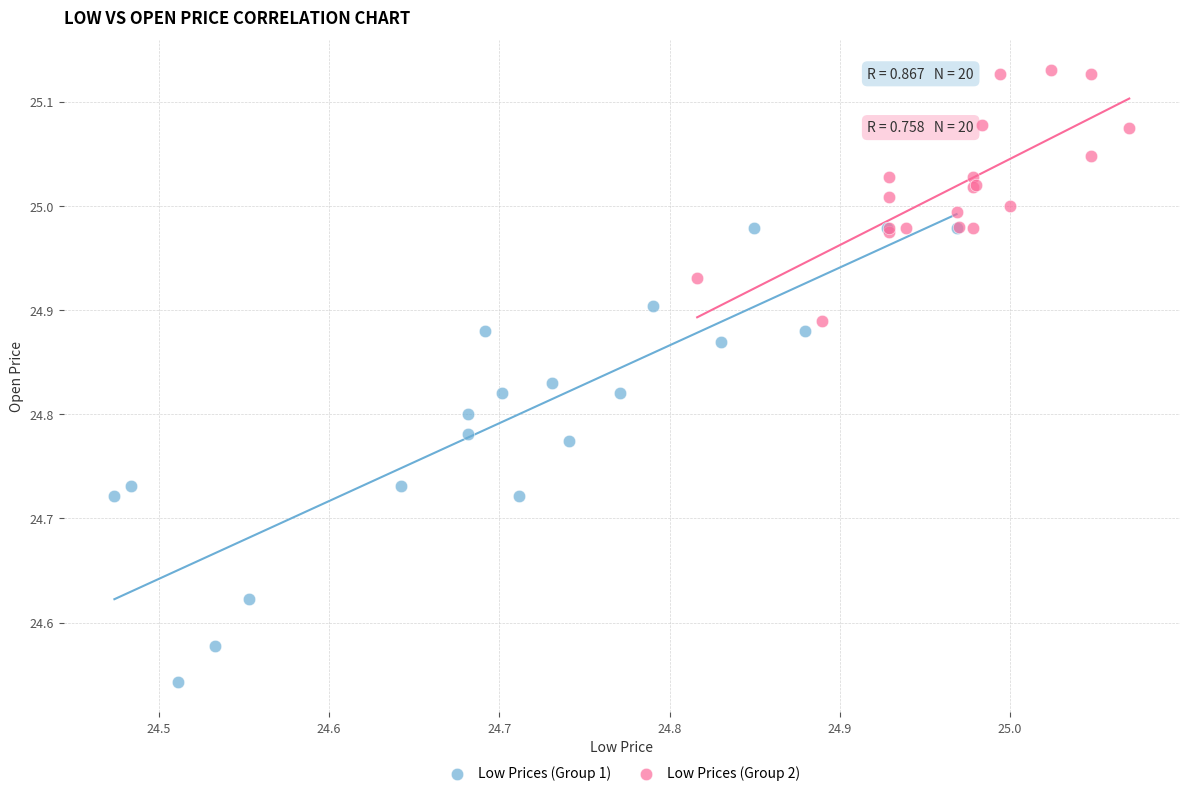

Which series contains the lowest Y value?

Low Prices (Group 1)